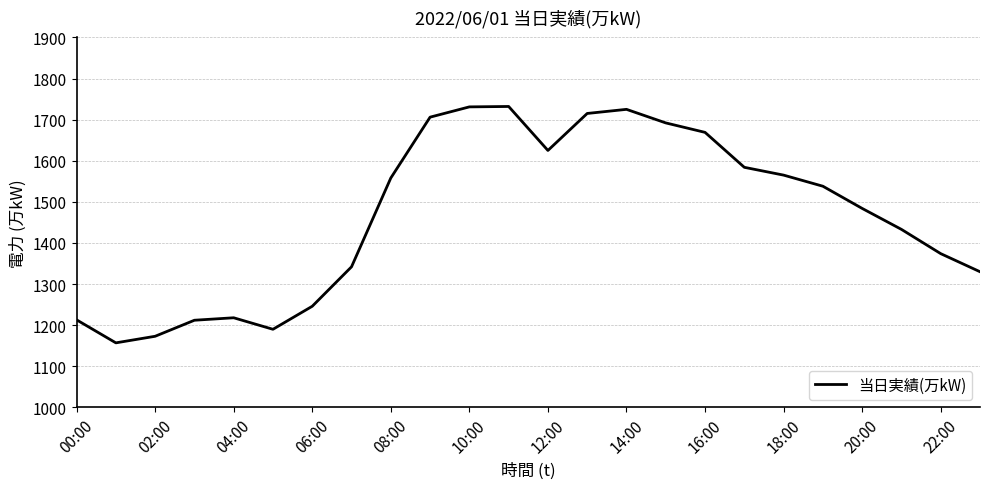

What is the minimum value shown in the chart?

1157